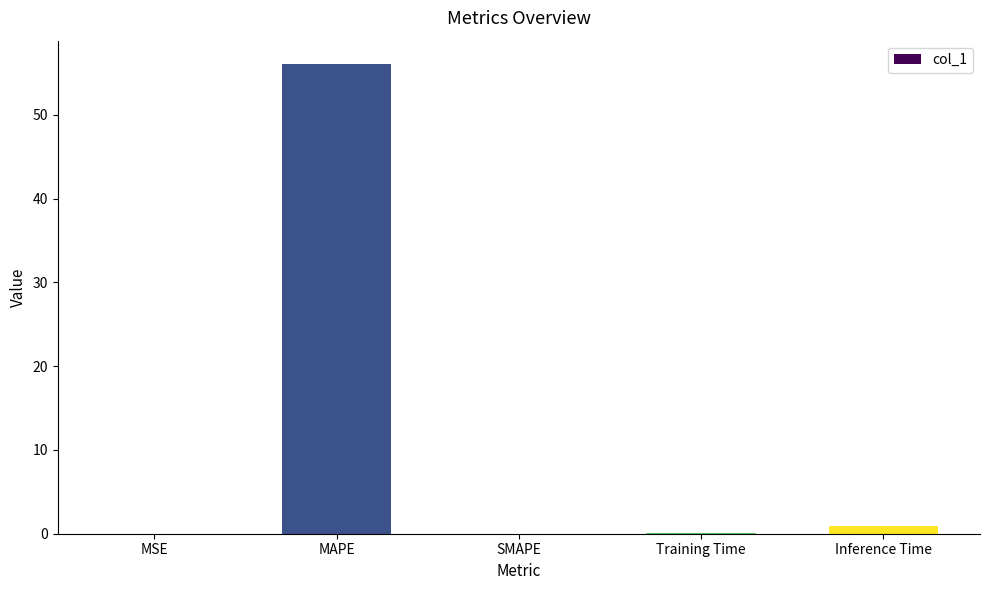

Where is the data nearest to the value 28?

Inference Time